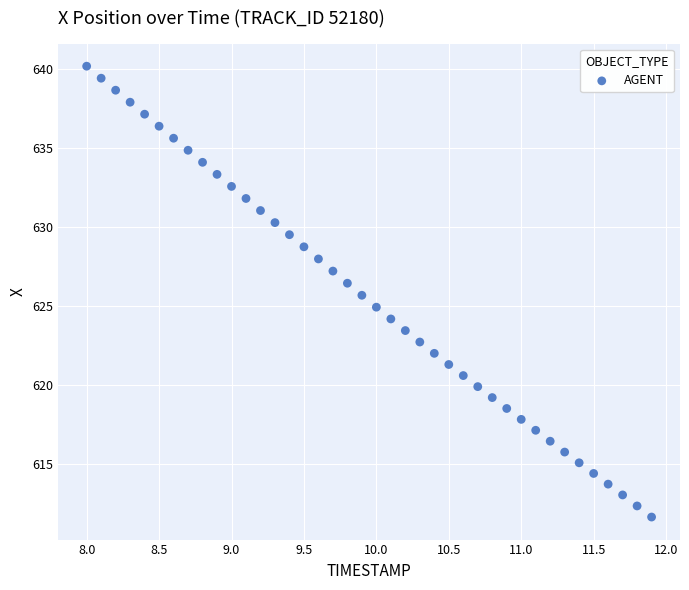

What is the range of Y values (max minus min)?

28.5